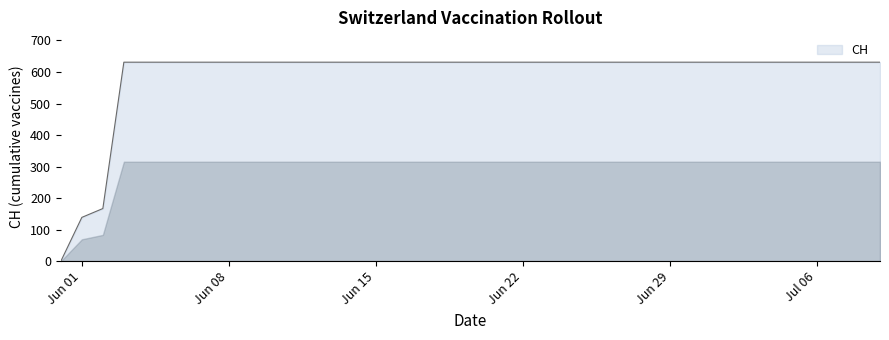

What is the greatest value displayed?

631